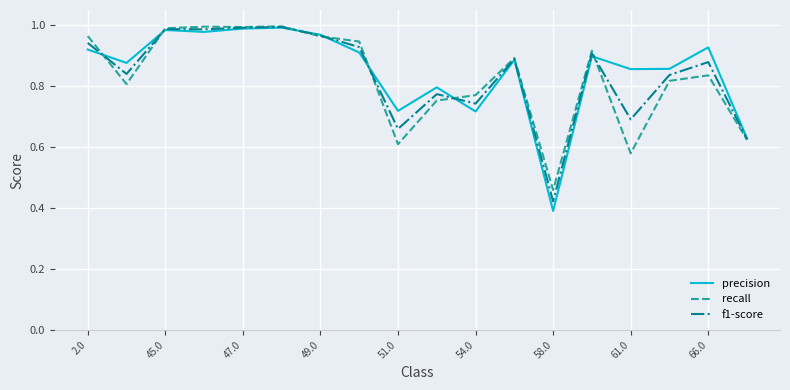

Which series has the largest range (max minus min)?

precision